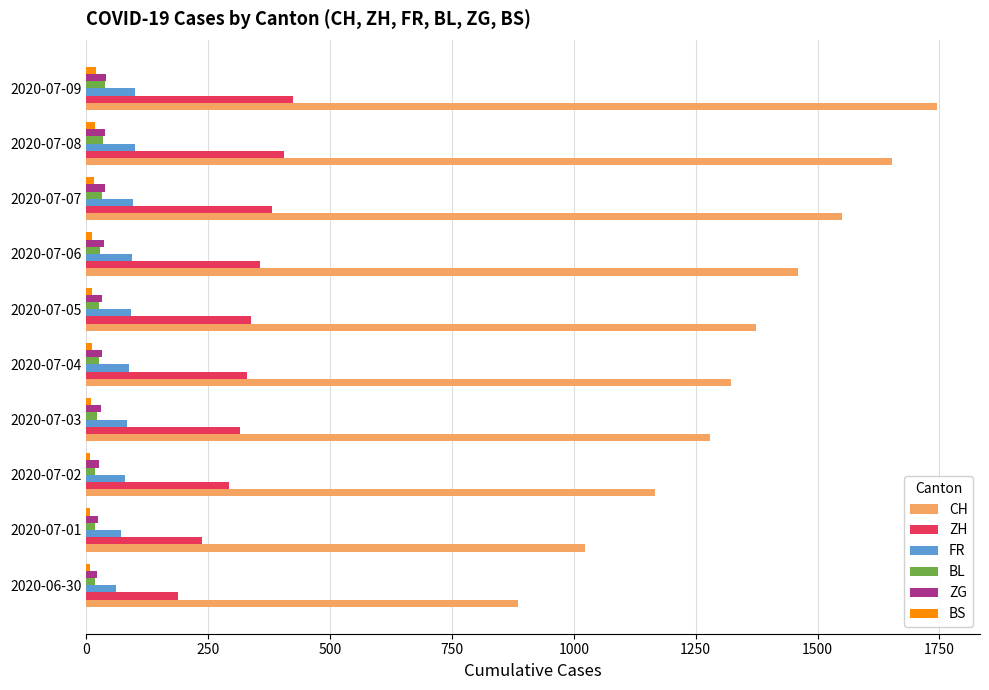

Is the value of ZH at 2020-07-01 greater than the value of BL at 2020-07-02?

Yes